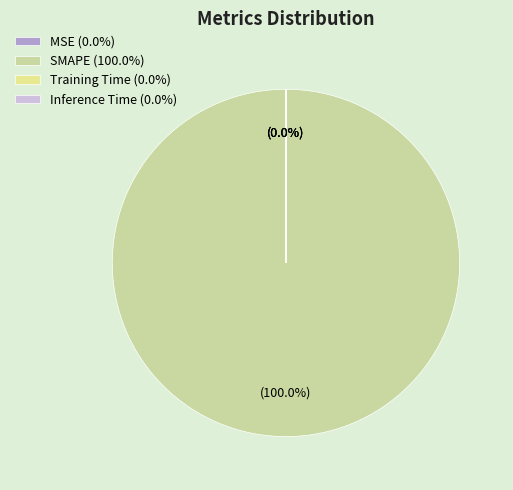

How many segments does this pie chart have?

4